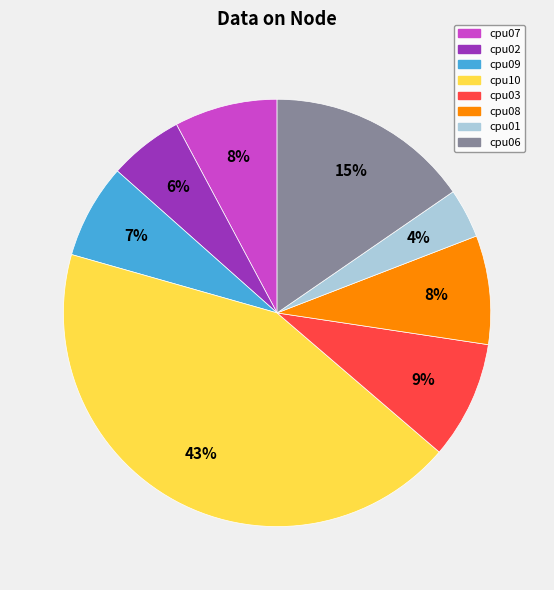

How many slices are in this pie chart?

8